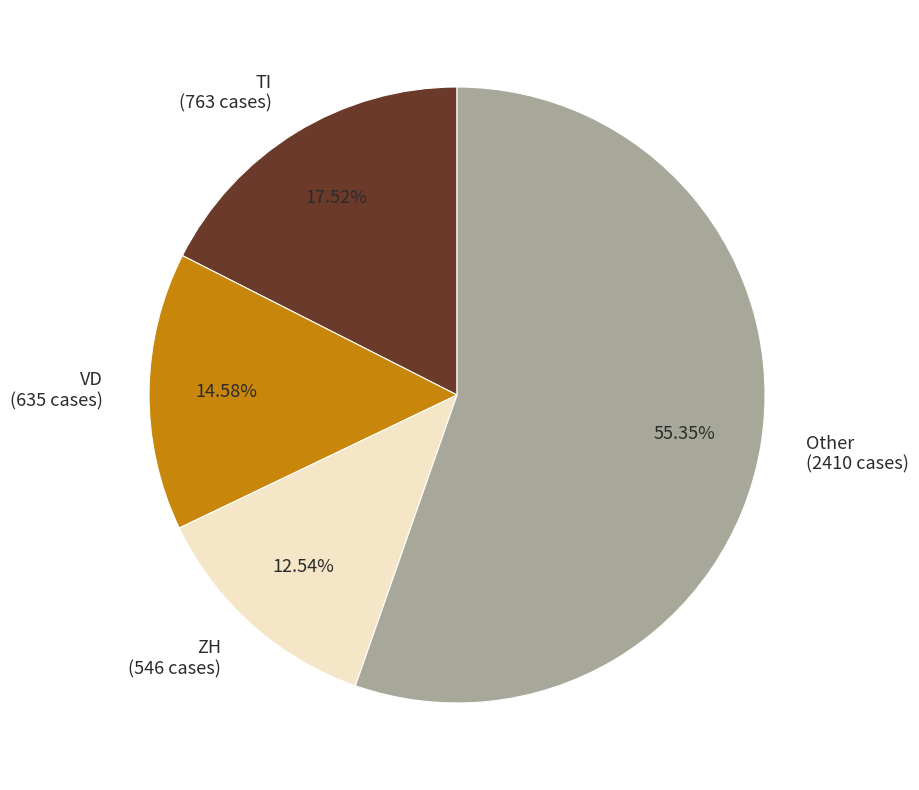

What is the ratio of the value at ZH (546 cases) to the value at VD (635 cases)?

0.9